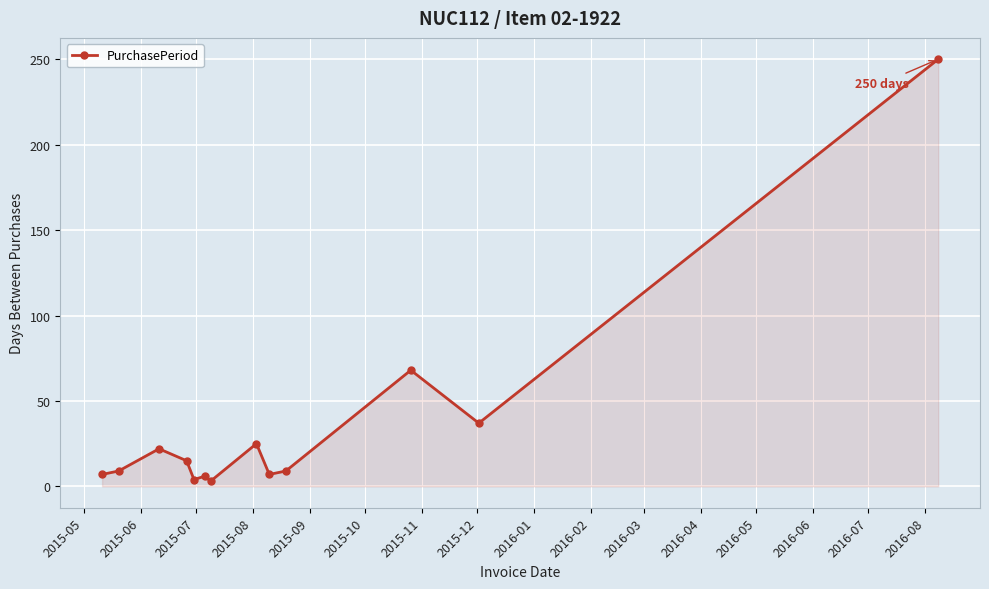

What is the smallest value displayed?

3